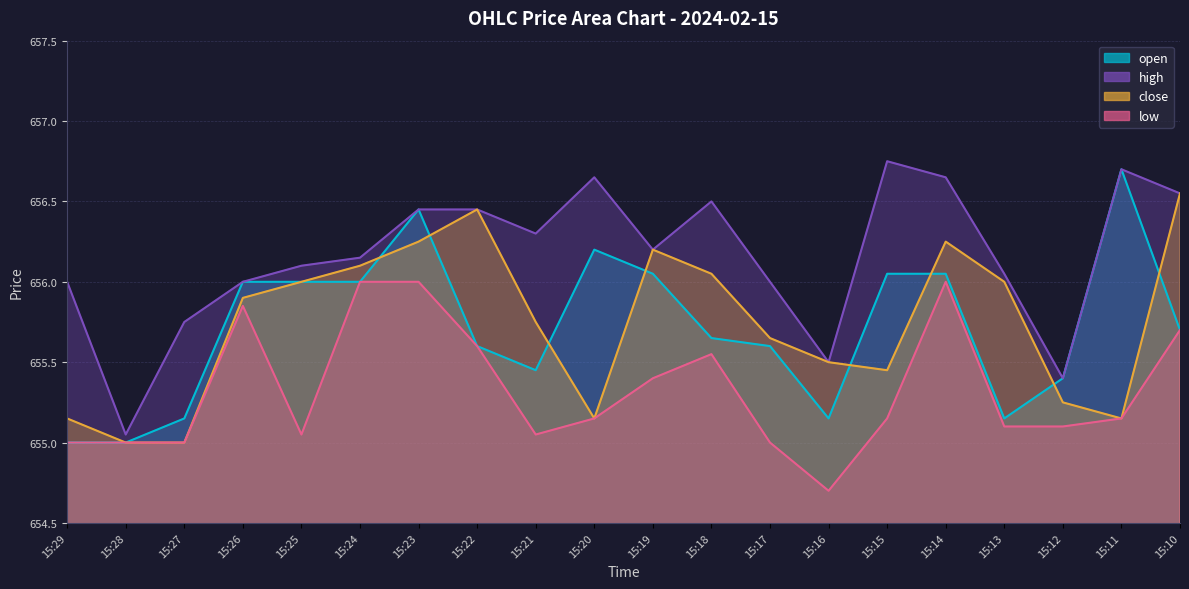

How many categories are shown in the chart?

20